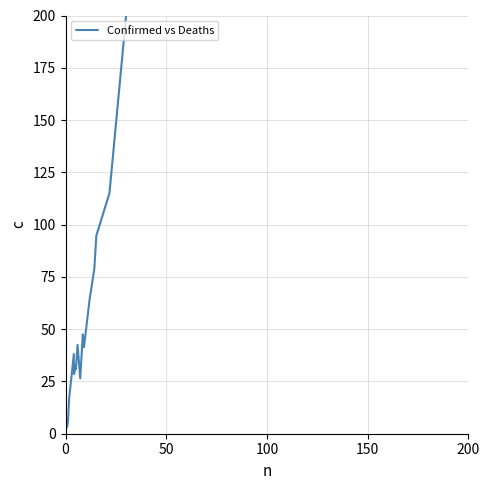

The value at 0 is 7.8. True or false?

False